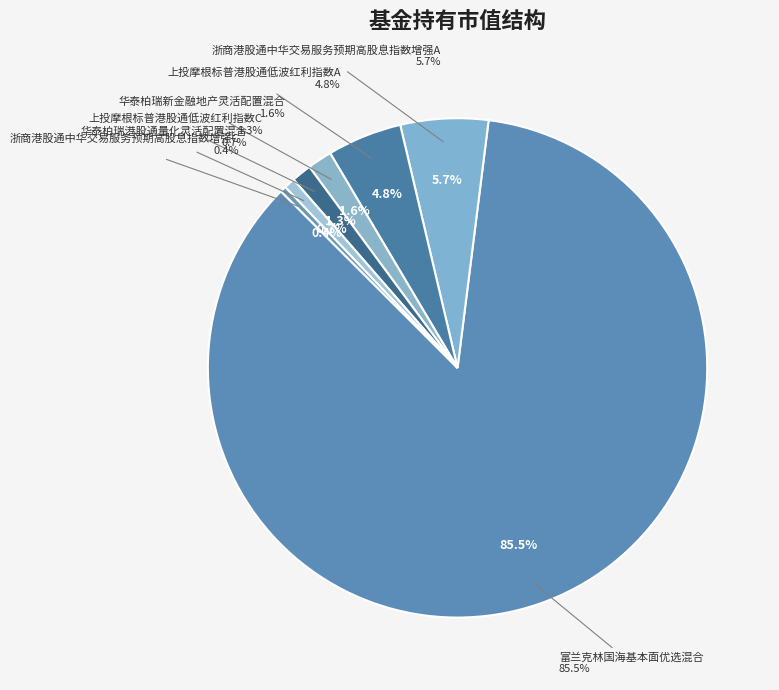

What is the majority slice?

富兰克林国海基本面优选混合